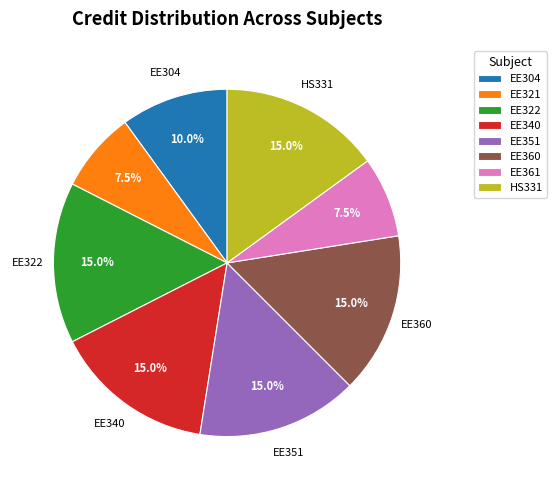

How much of the chart is everything except EE321?

92.5%